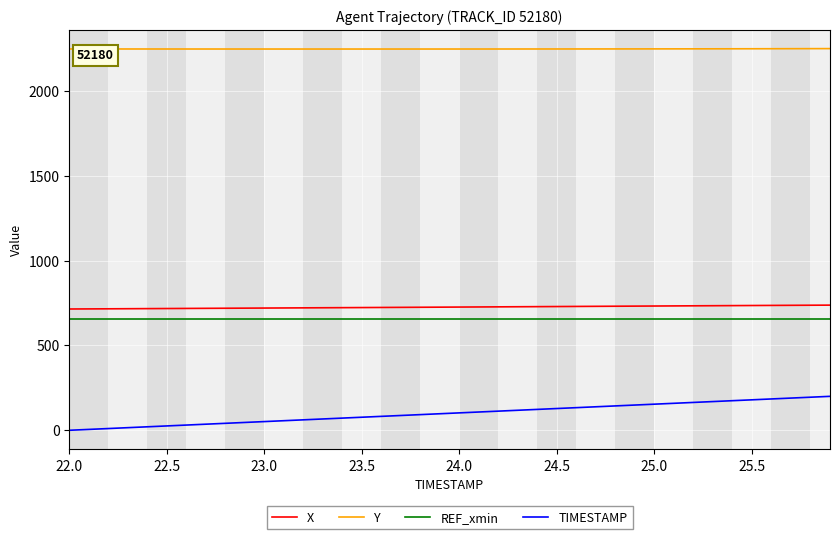

How many lines are shown in the chart?

4